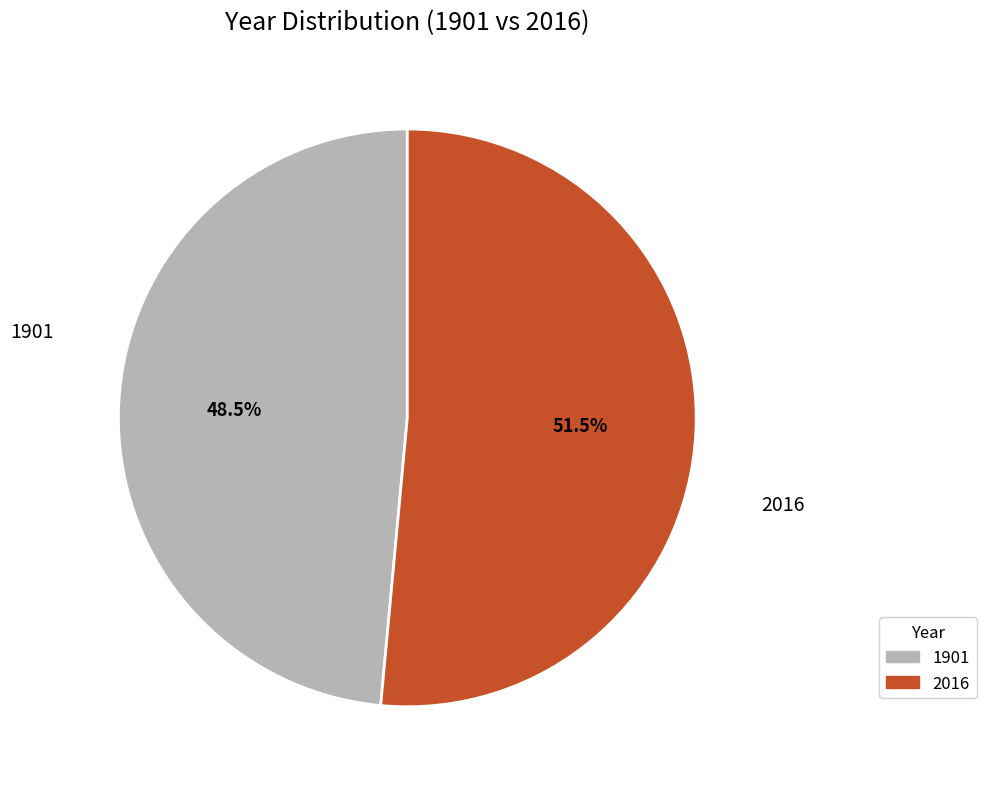

Rank the categories by value from highest to lowest.

2016, 1901